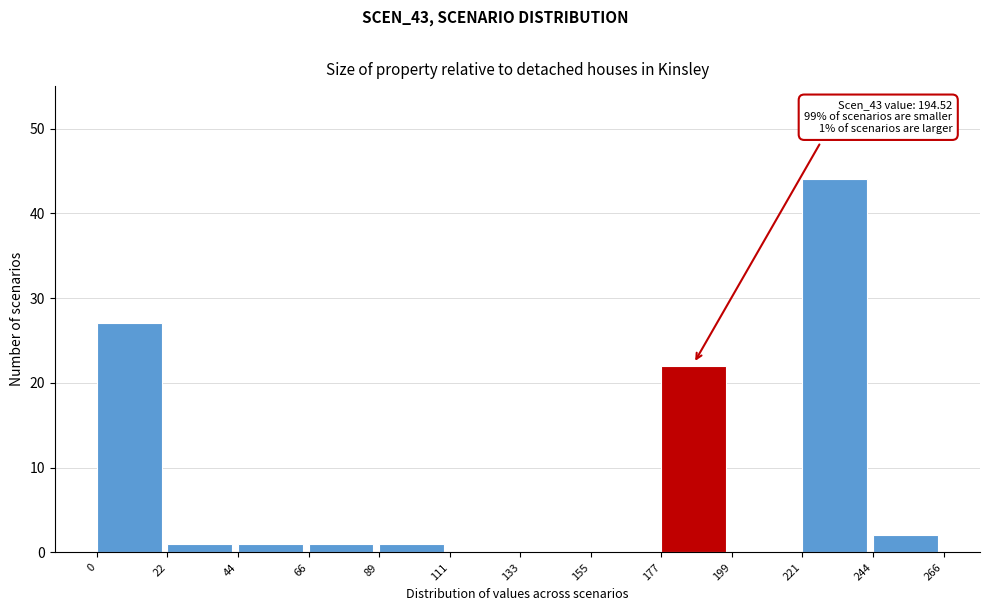

Over which range of the x-axis is the bar tallest?

221 to 244